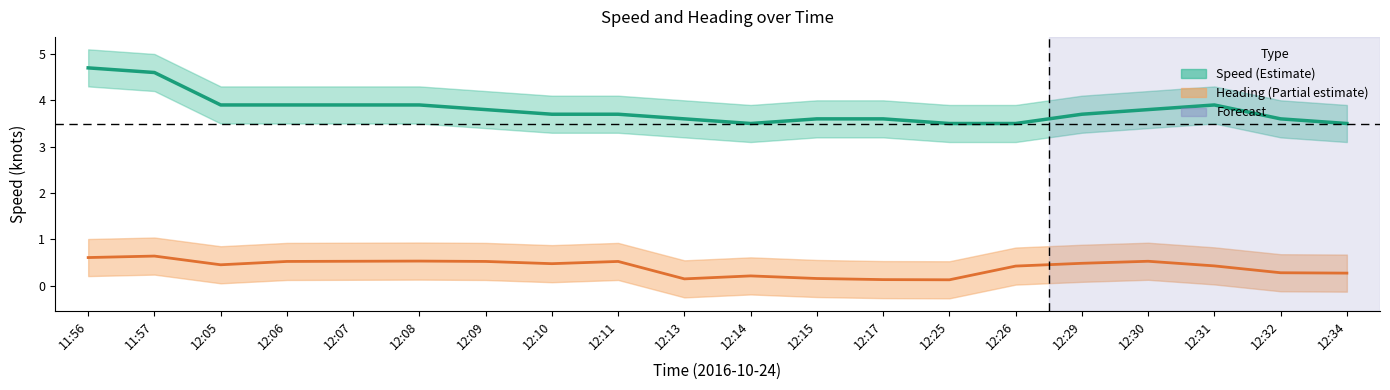

What is the average value of the Speed center series?

3.8